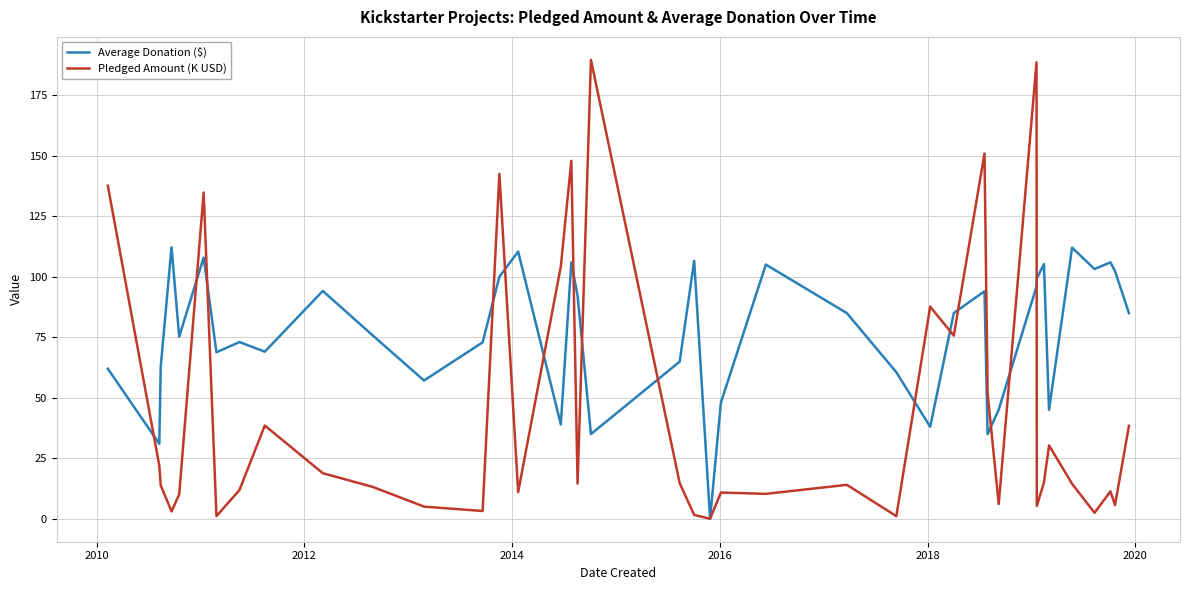

Which series has the largest total across all categories?

Average Donation ($)